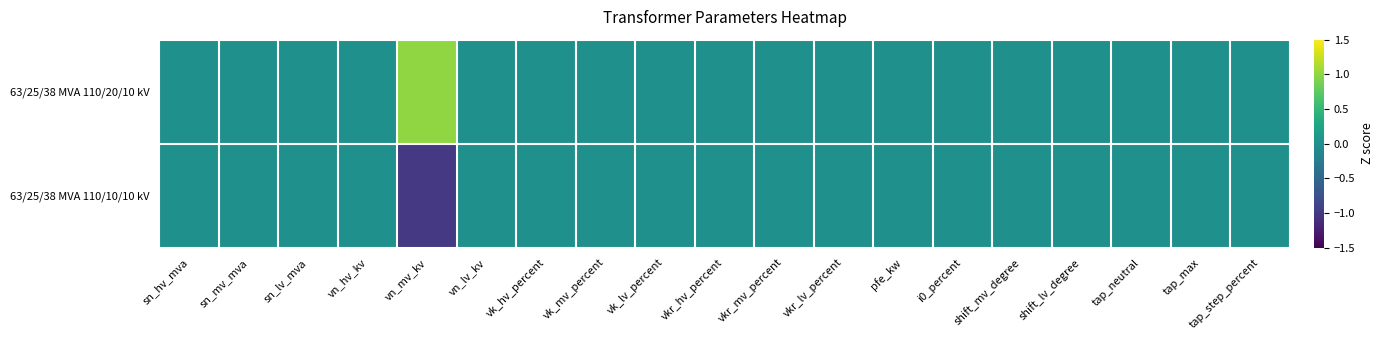

Reading left to right, extract all data points from this chart.

63/25/38 MVA 110/20/10 kV: sn_hv_mva=0	sn_mv_mva=0	sn_lv_mva=0	vn_hv_kv=0	vn_mv_kv=1	vn_lv_kv=0	vk_hv_percent=0	vk_mv_percent=0	vk_lv_percent=0	vkr_hv_percent=0	vkr_mv_percent=0	vkr_lv_percent=0	pfe_kw=0	i0_percent=0	shift_mv_degree=0	shift_lv_degree=0	tap_neutral=0	tap_max=0	tap_step_percent=0
63/25/38 MVA 110/10/10 kV: sn_hv_mva=0	sn_mv_mva=0	sn_lv_mva=0	vn_hv_kv=0	vn_mv_kv=-1	vn_lv_kv=0	vk_hv_percent=0	vk_mv_percent=0	vk_lv_percent=0	vkr_hv_percent=0	vkr_mv_percent=0	vkr_lv_percent=0	pfe_kw=0	i0_percent=0	shift_mv_degree=0	shift_lv_degree=0	tap_neutral=0	tap_max=0	tap_step_percent=0